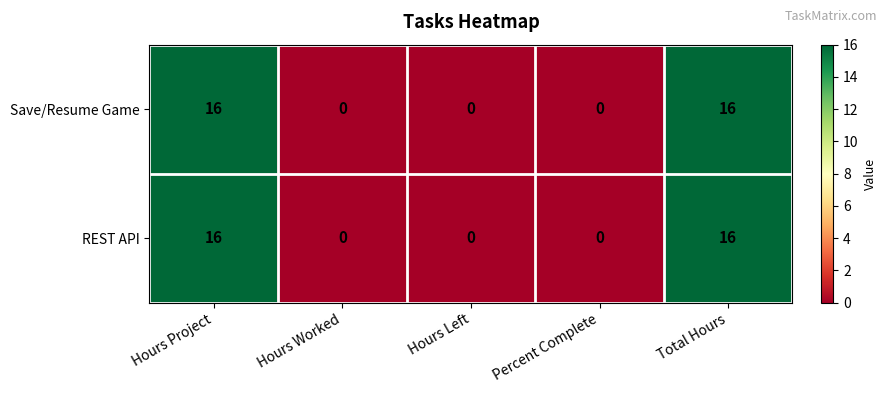

What is the total value across all series at Total Hours?

32